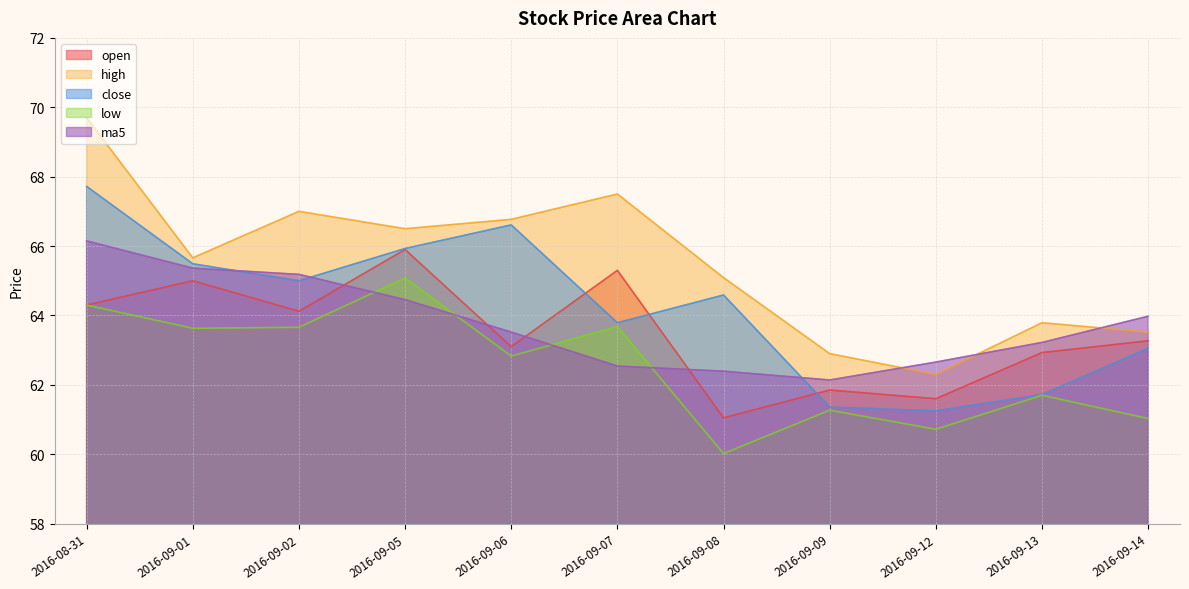

What is the value of the close point at the 4th from the left?

65.9